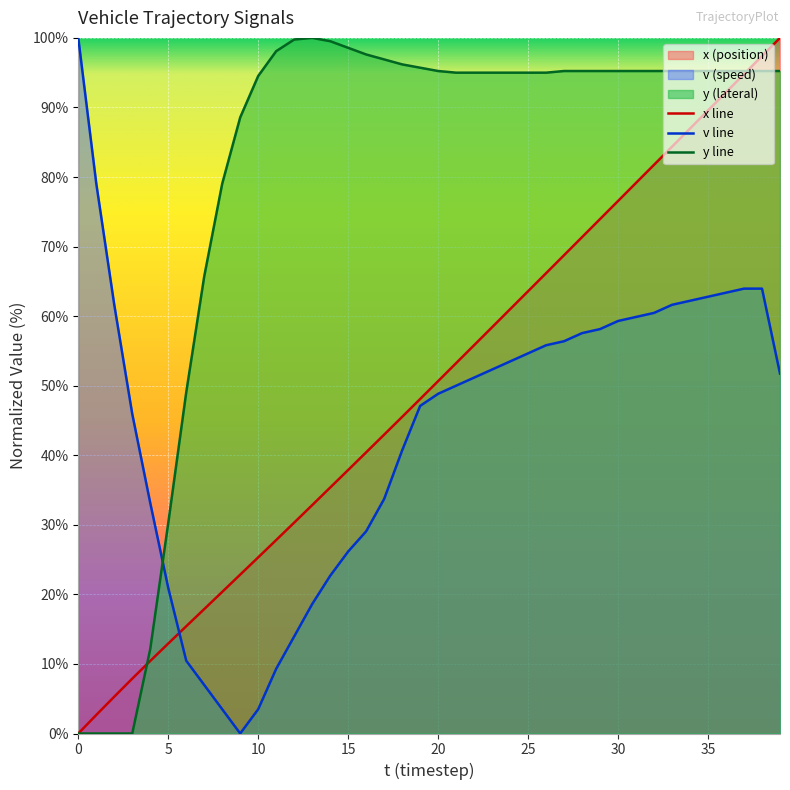

List the series in order of their peak value, highest first.

x, v, y